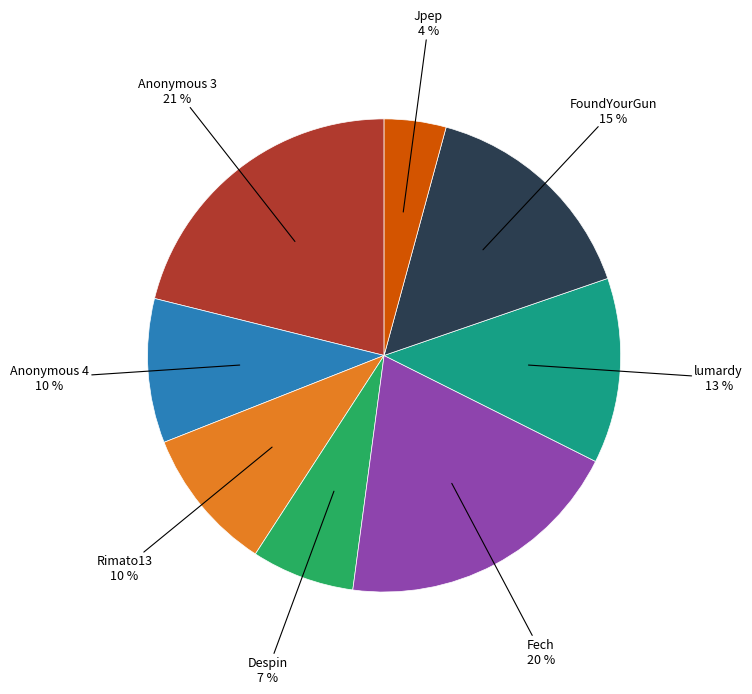

To the nearest percent, what is the difference between the largest and smallest slice percentages?

17%